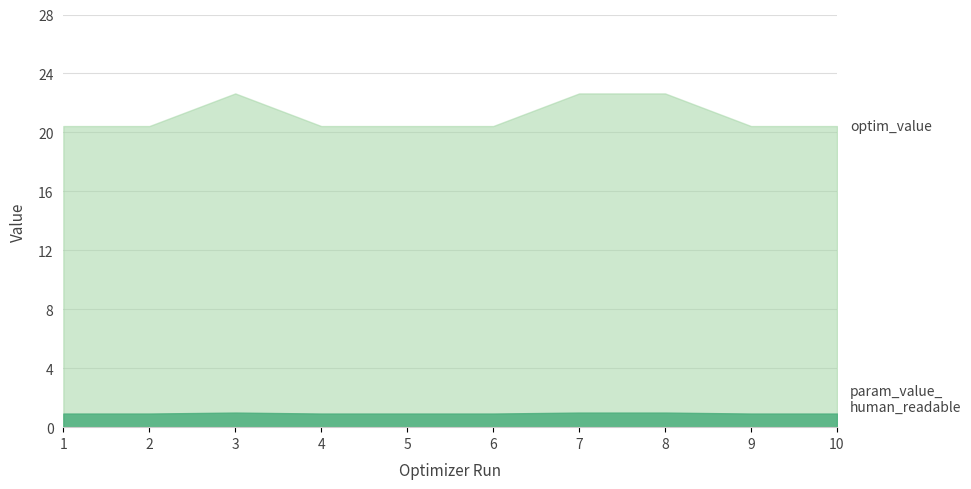

What is the total value across all series at 2?

21.4